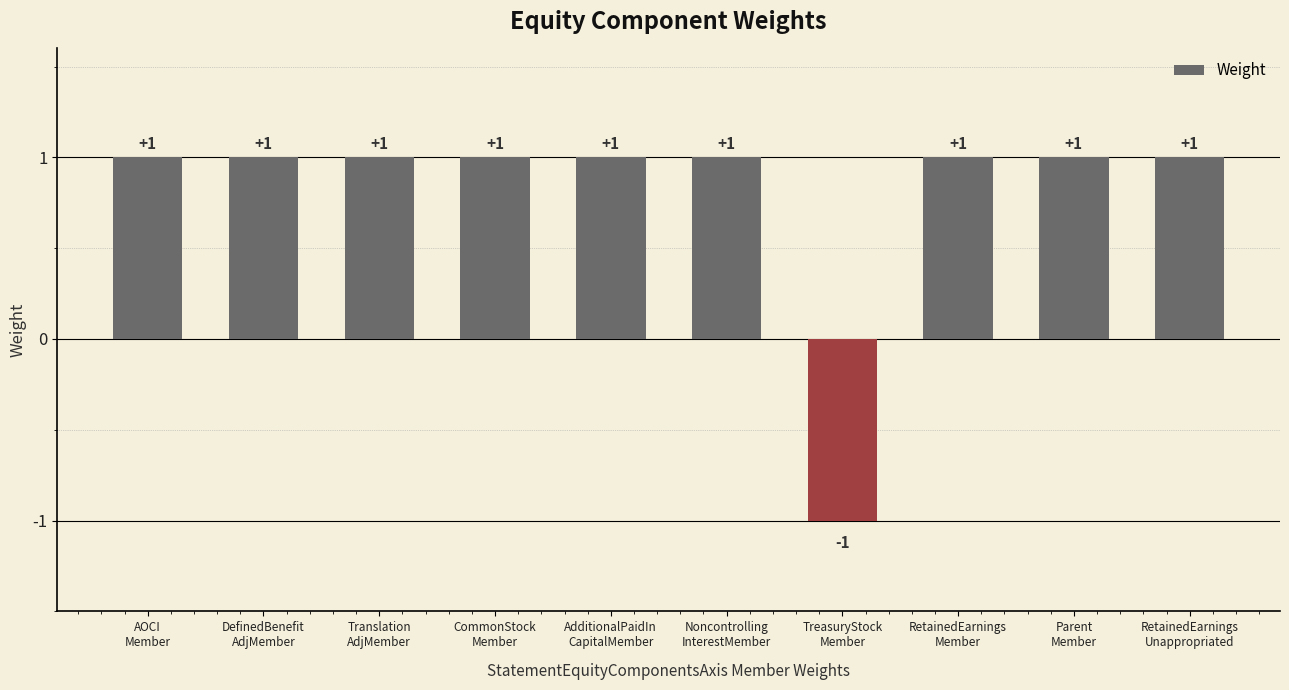

The value at RetainedEarnings
Unappropriated is 1. True or false?

True